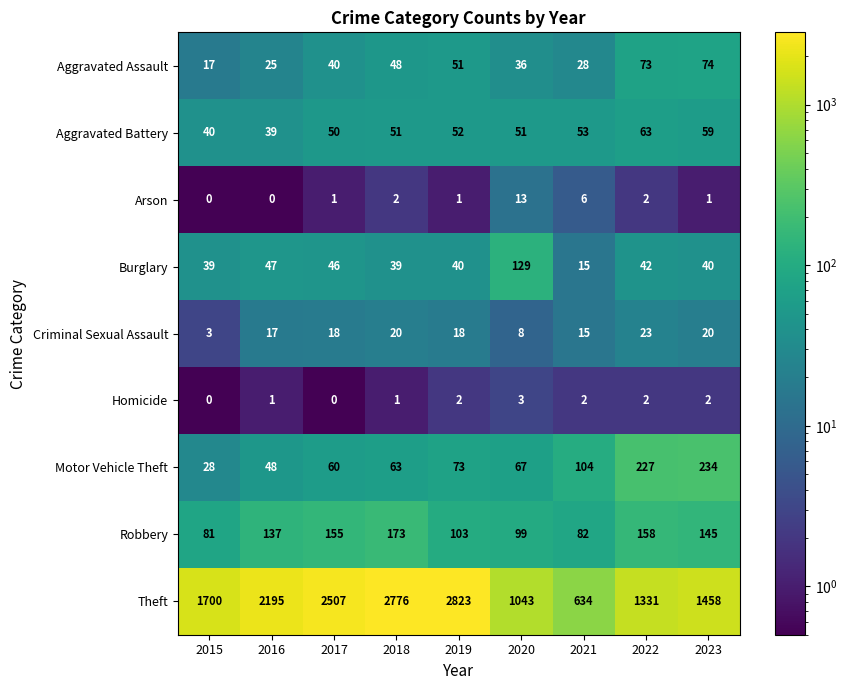

What is the average value of the Aggravated Battery series?

51